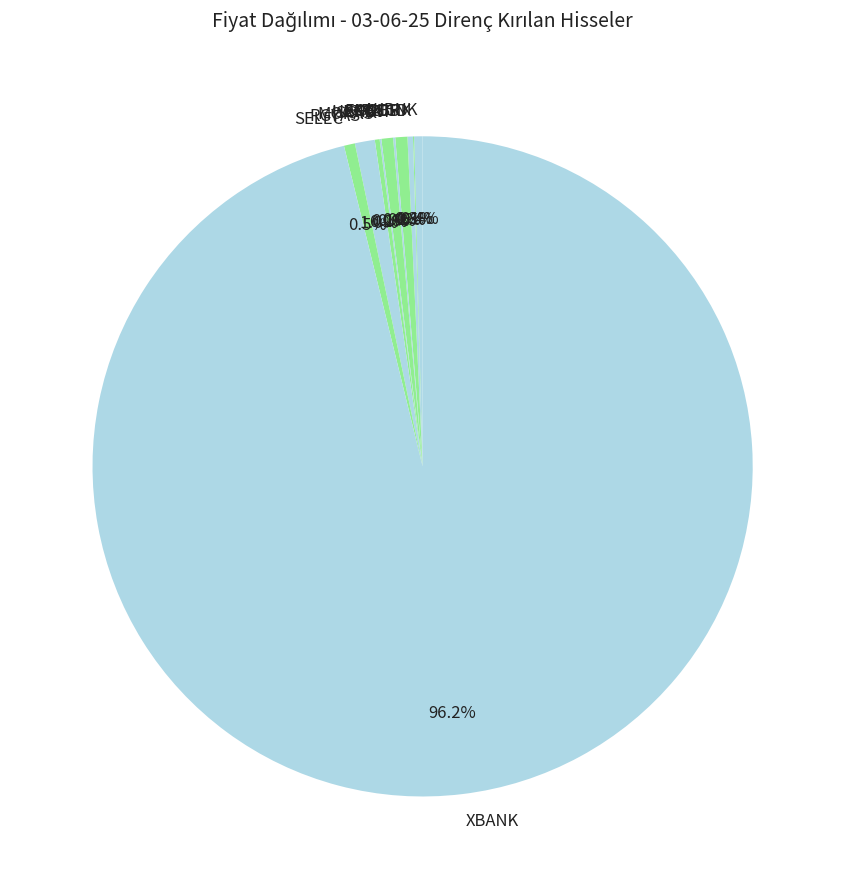

What is the largest slice in the pie chart?

XBANK